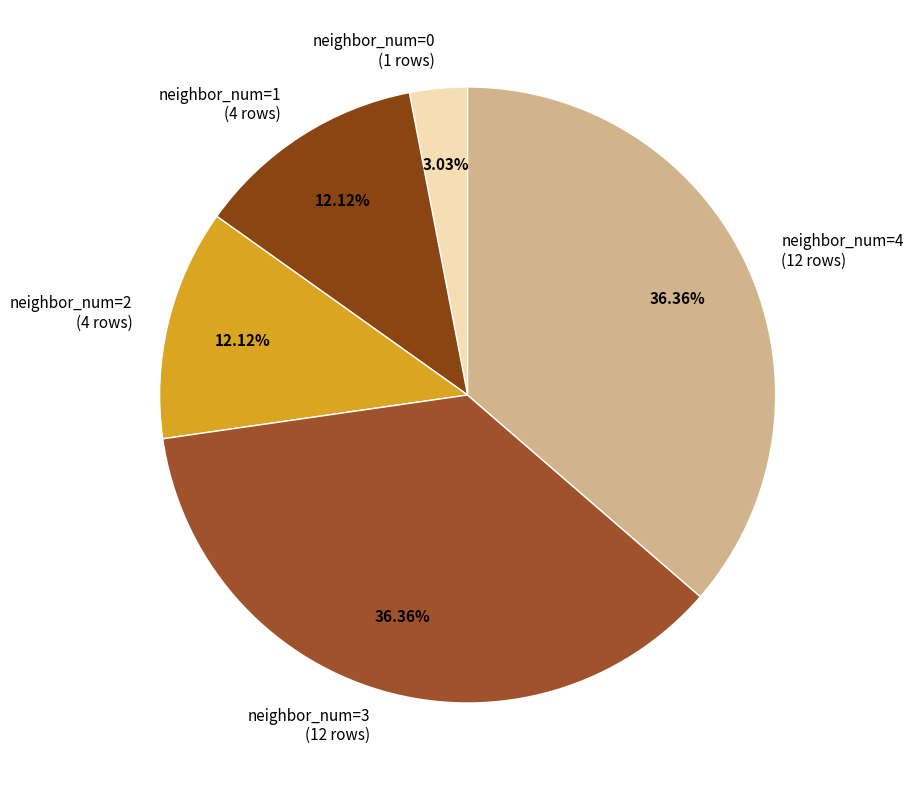

What is the total percentage of neighbor_num=0 and neighbor_num=1?

15.2%